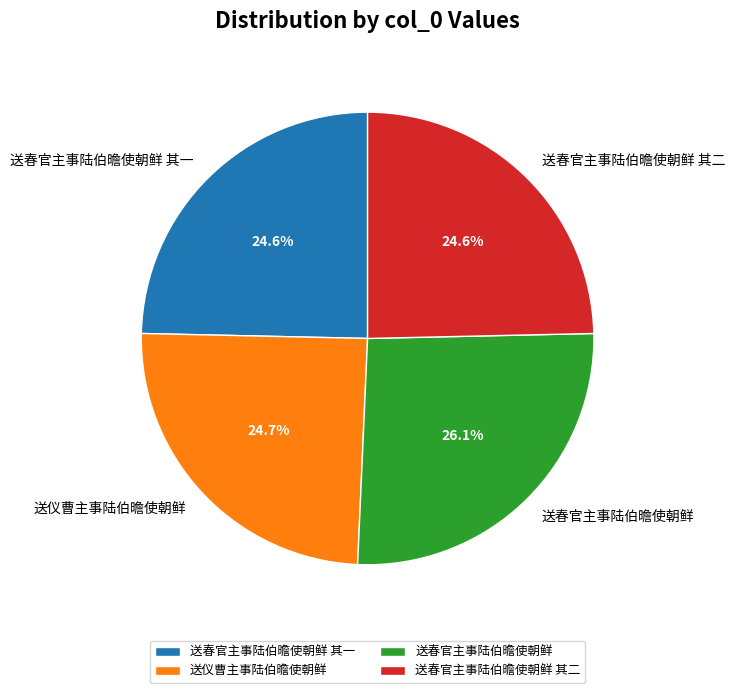

Is it true that 送春官主事陆伯曕使朝鲜 其一 is 25% of the pie?

True